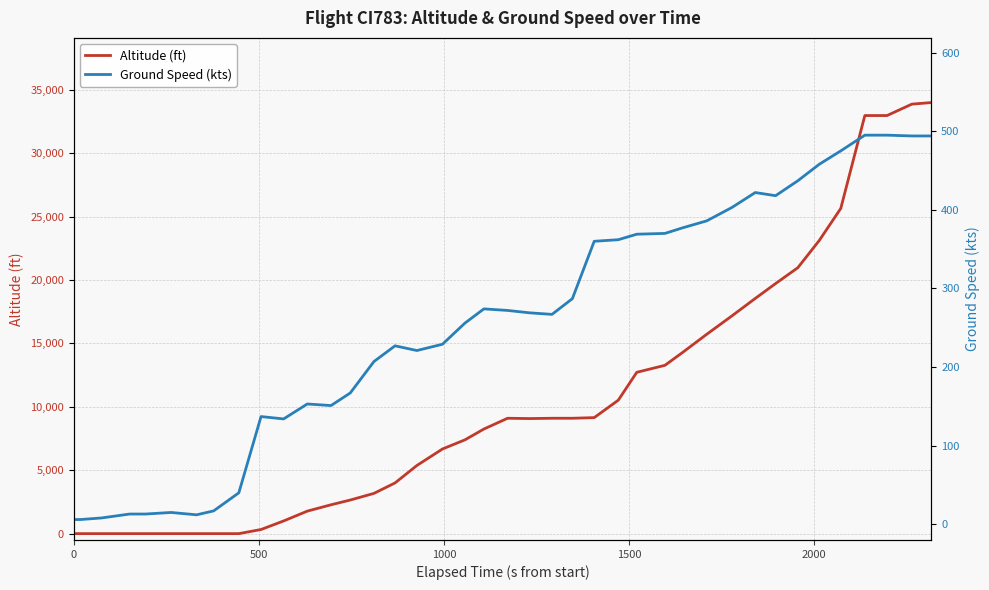

Rank the series by their average value, from lowest to highest.

Ground Speed (kts), Altitude (ft)